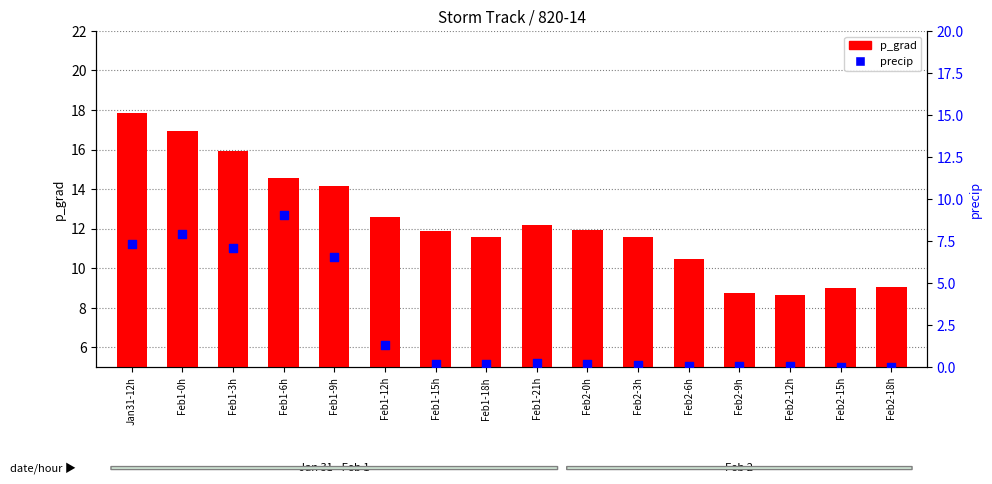

Which series contains the lowest Y value?

precip